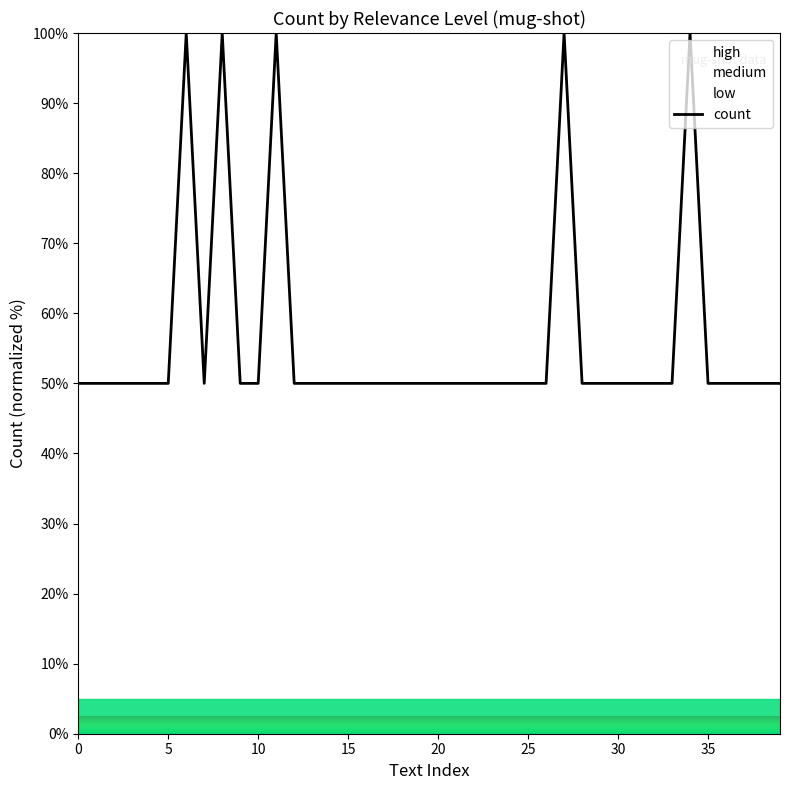

What is the maximum value for count?

100